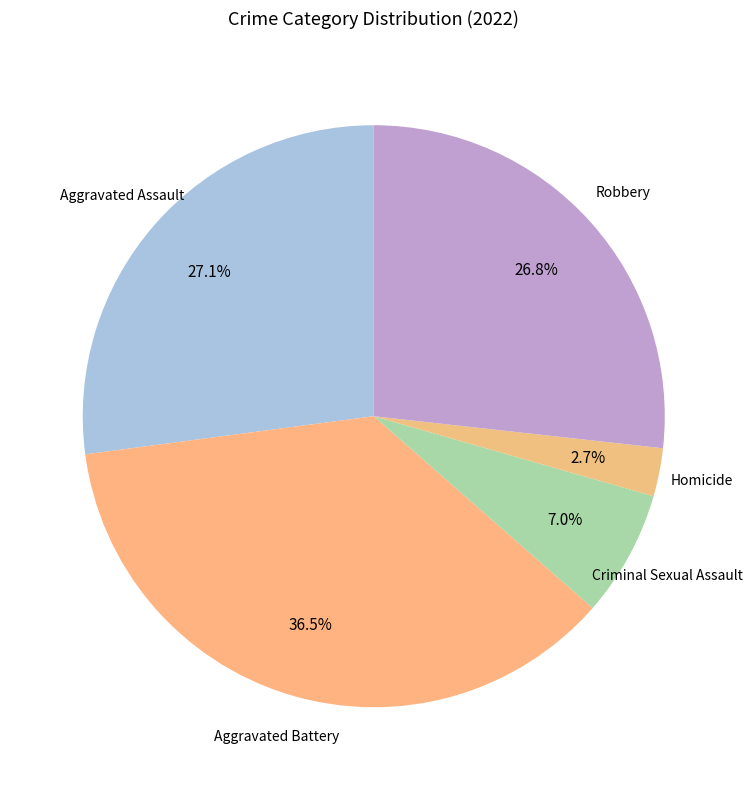

What portion of the pie excludes Criminal Sexual Assault?

93.0%